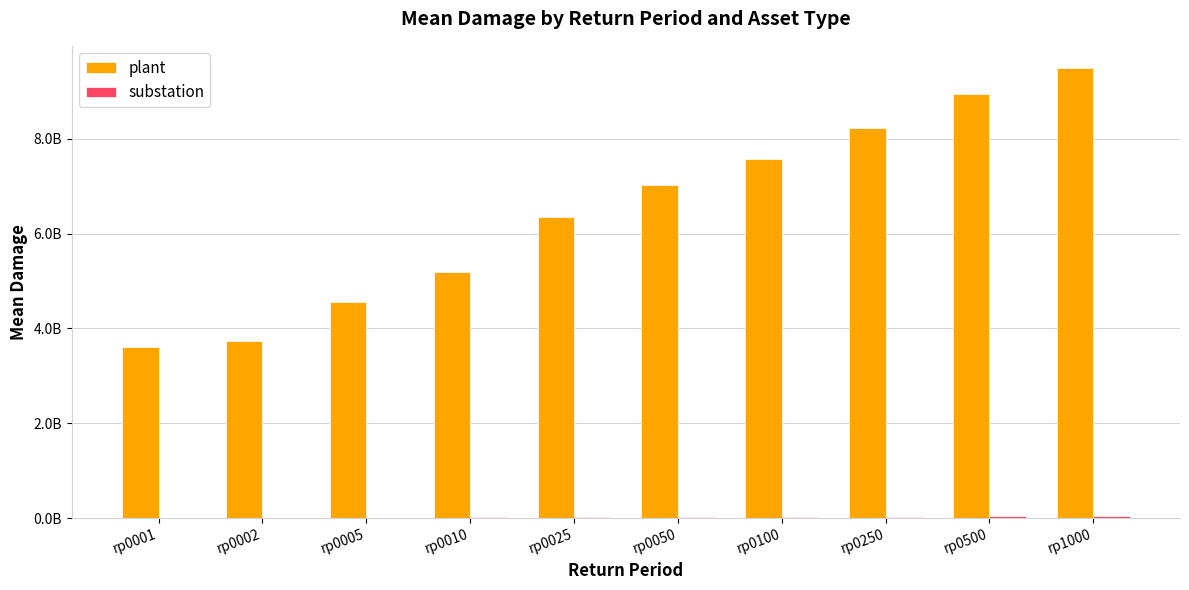

Which series has the widest spread of values?

plant